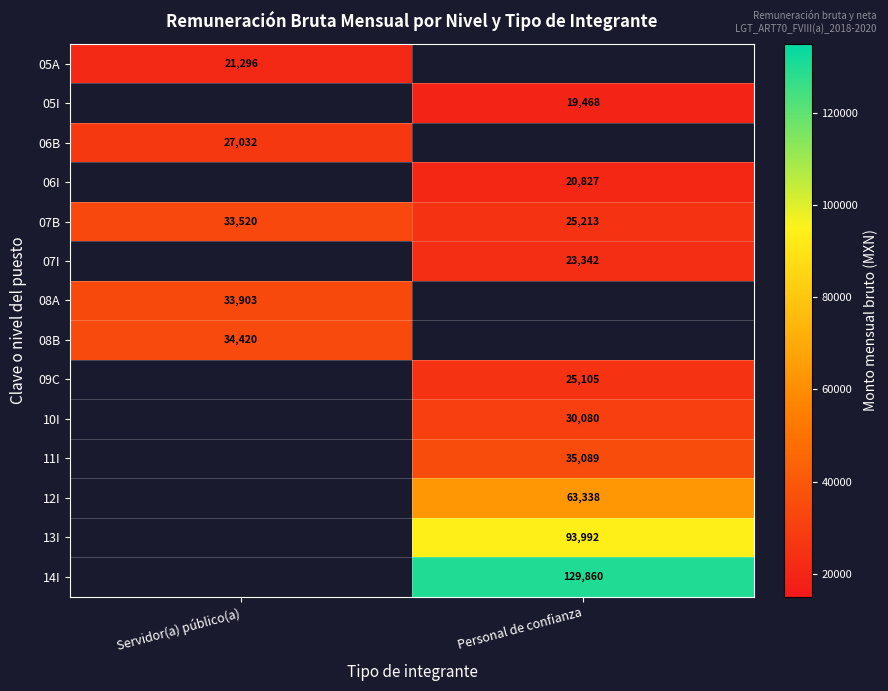

Which category has the highest value across all series?

Personal de confianza